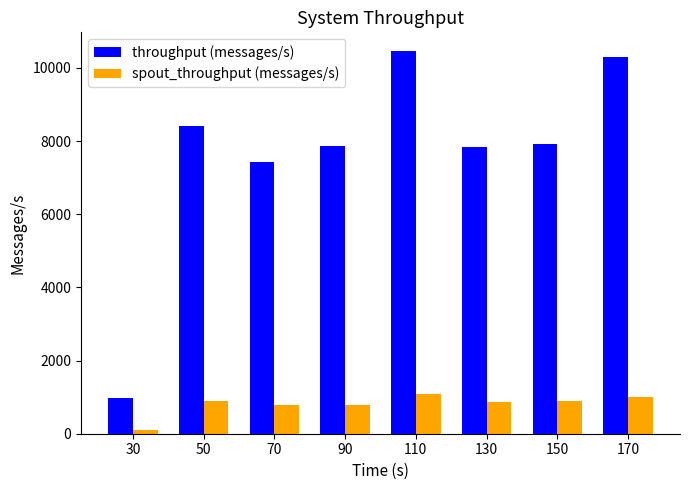

What are all the series names shown in the legend?

throughput (messages/s), spout_throughput (messages/s)